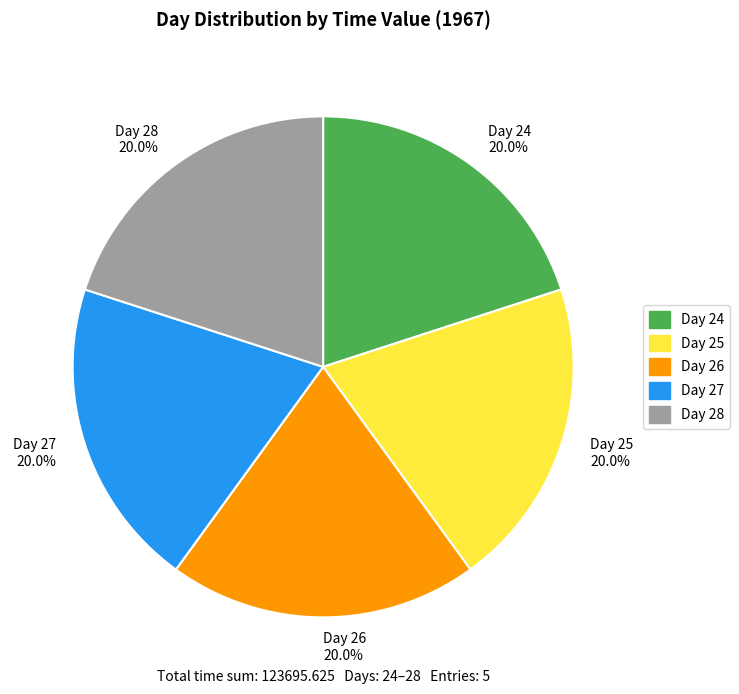

Is there a majority slice in this chart?

No